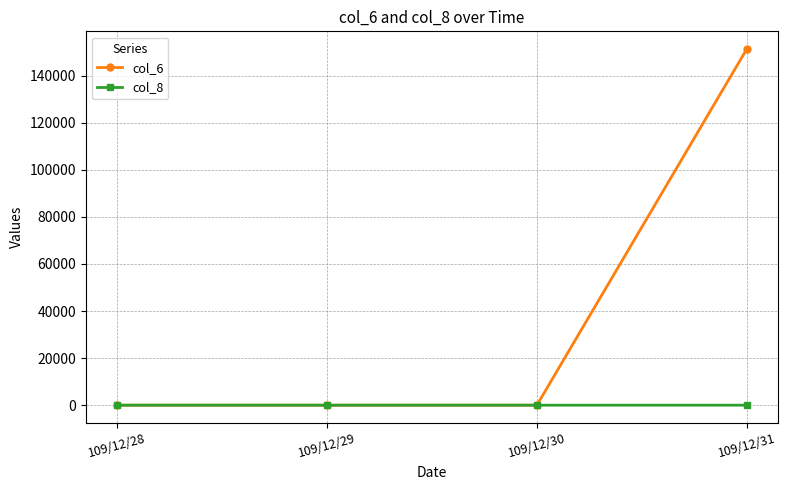

What is the average value of the col_8 series?

1